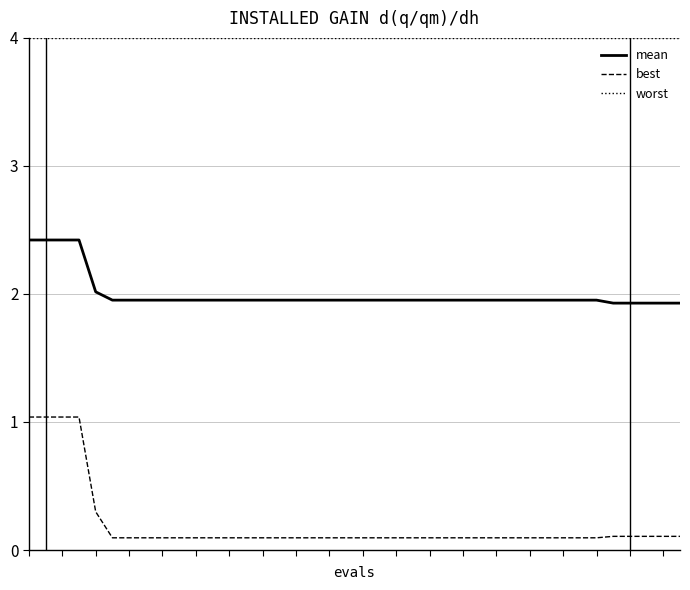

What is the highest value of the best series?

1.0